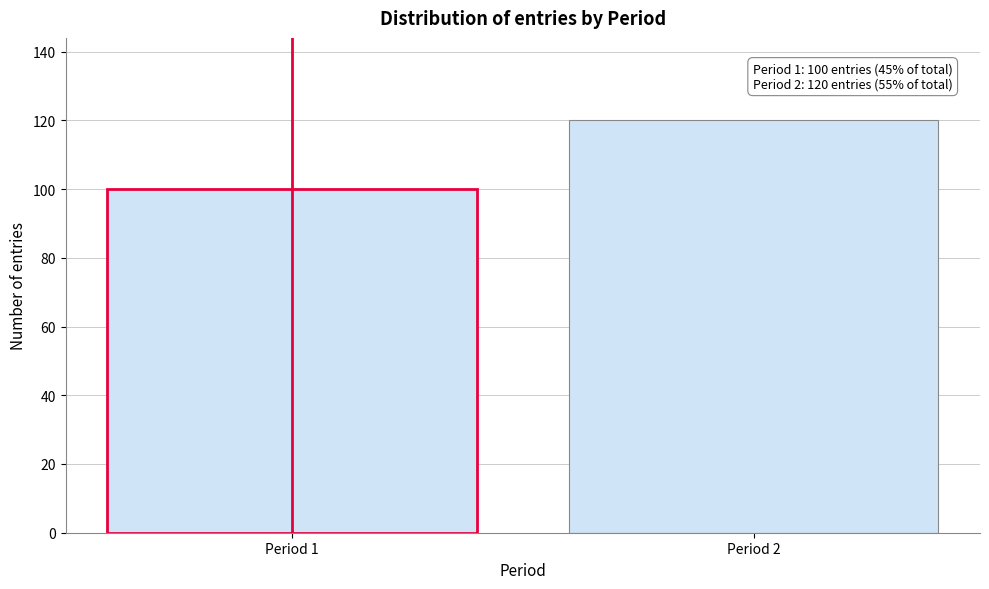

Reading left to right, transcribe all the data shown in this chart.

100	120